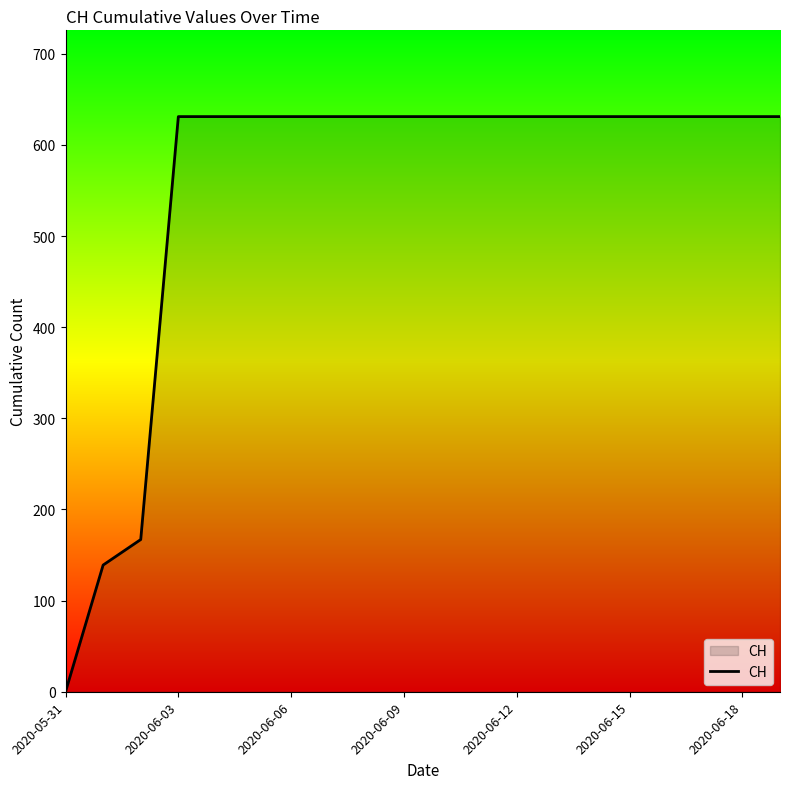

What is the greatest value displayed?

631